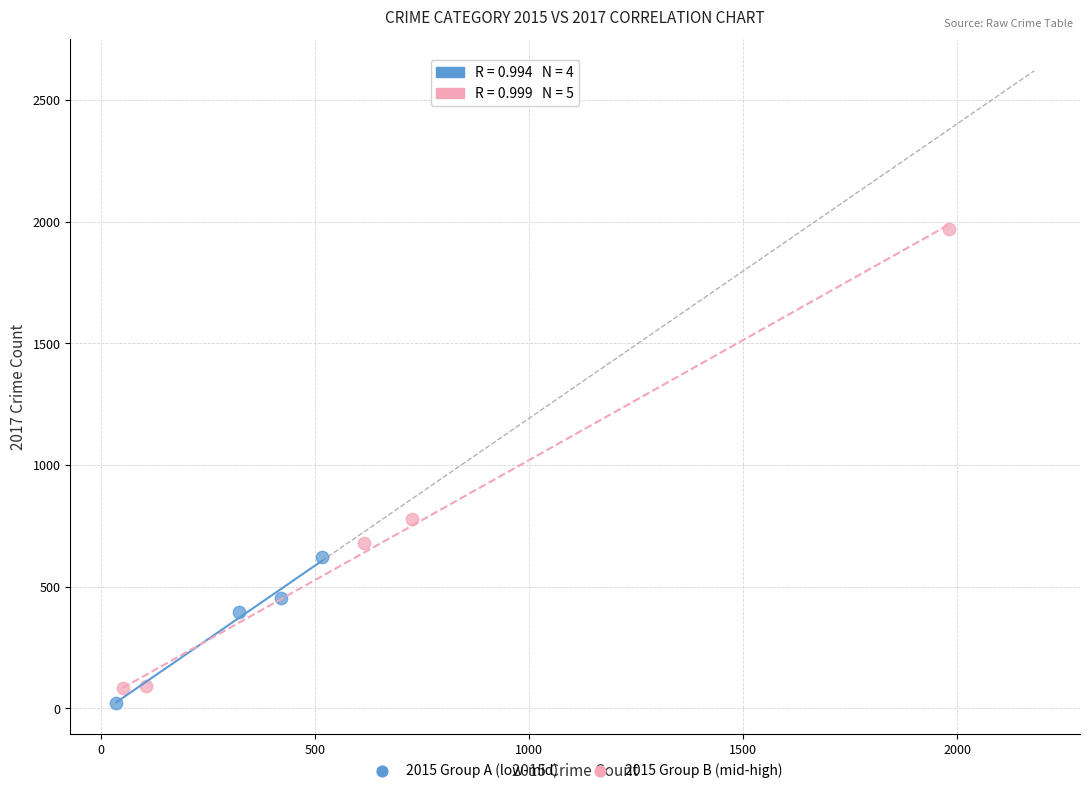

Which series reaches the maximum Y coordinate?

2015 Group B (mid-high)